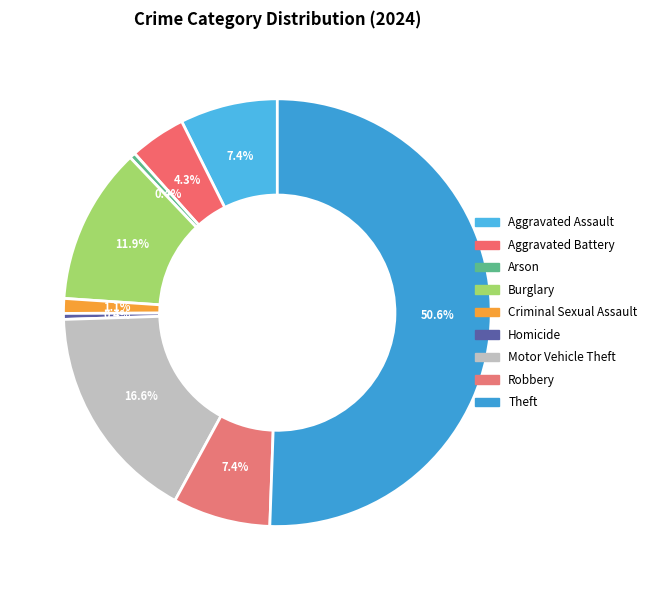

To the nearest percent, what is the difference between the largest and smallest slice percentages?

50%